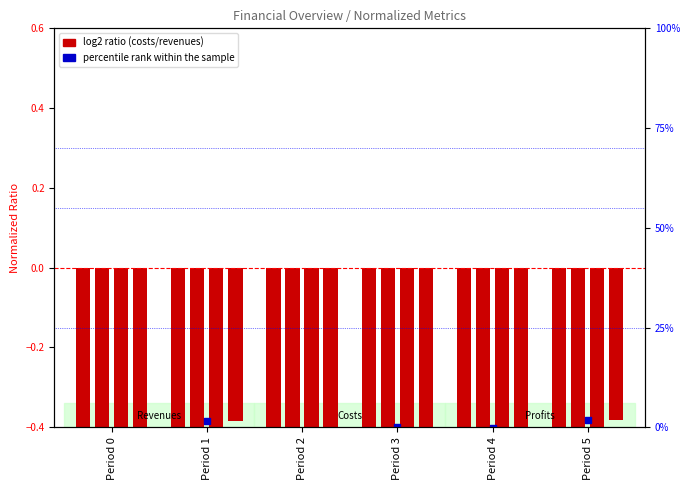

Is the value of percentile rank (norm) at Period 3 greater than the value of Total Capital Costs at Period 1?

Yes